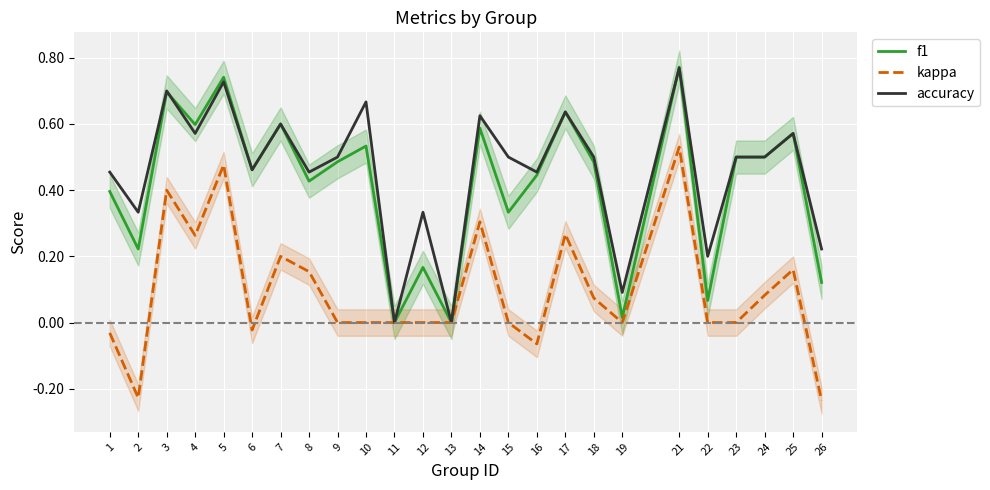

What is the sum of the kappa values at 8 and 13?

0.2